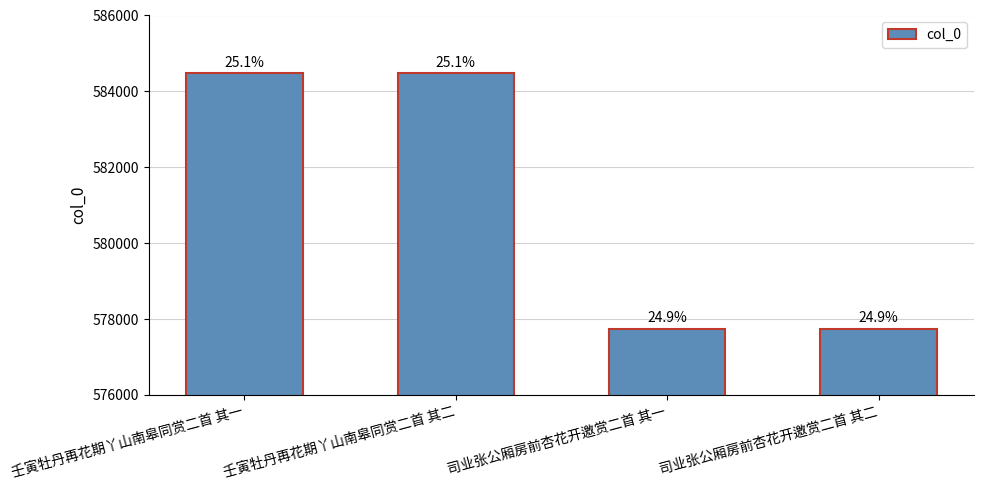

How many bars are there in total?

4